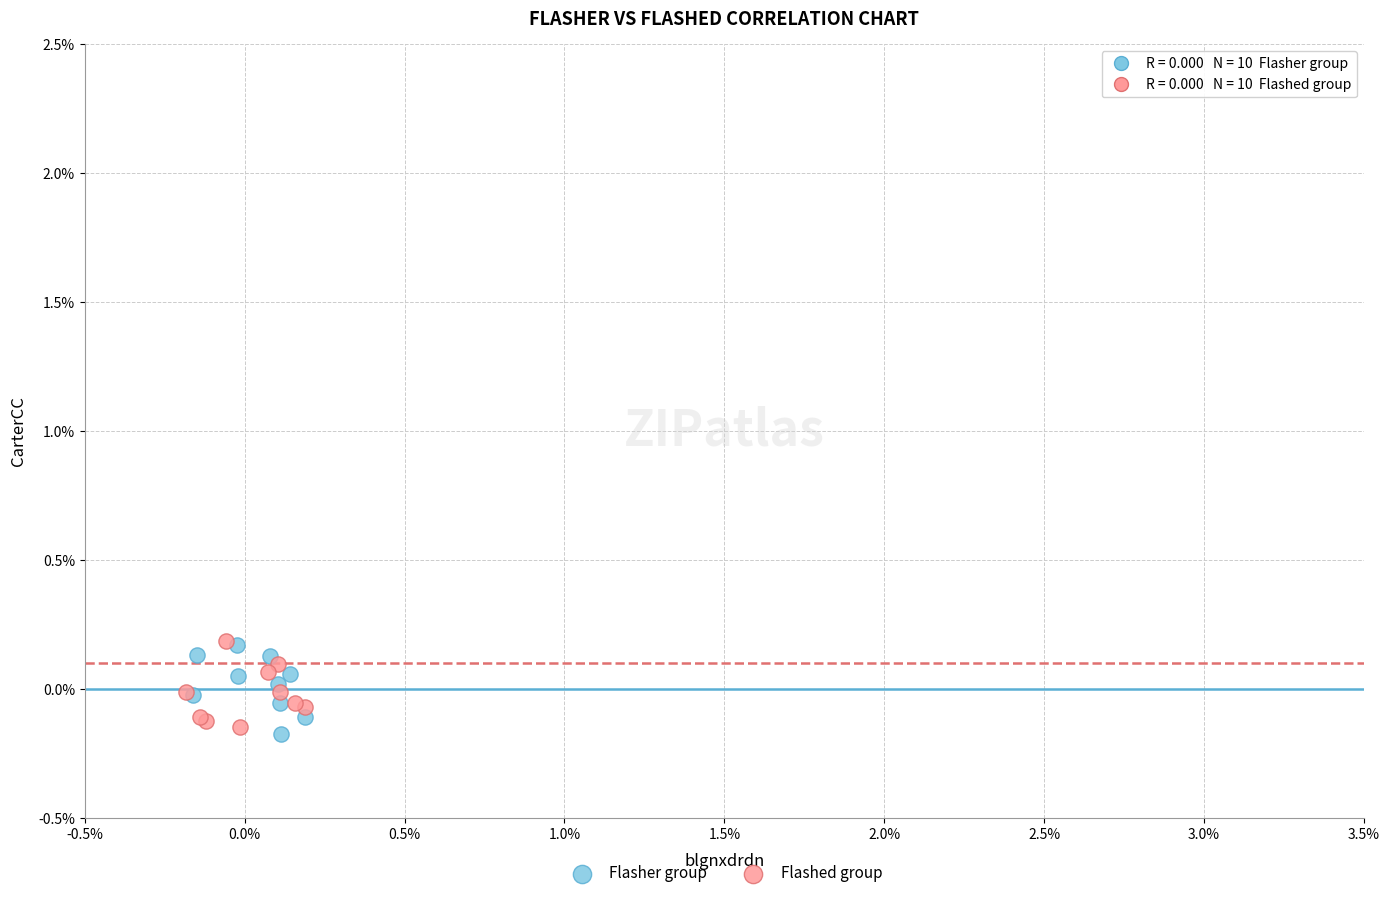

Which series reaches the minimum Y coordinate?

Flasher group